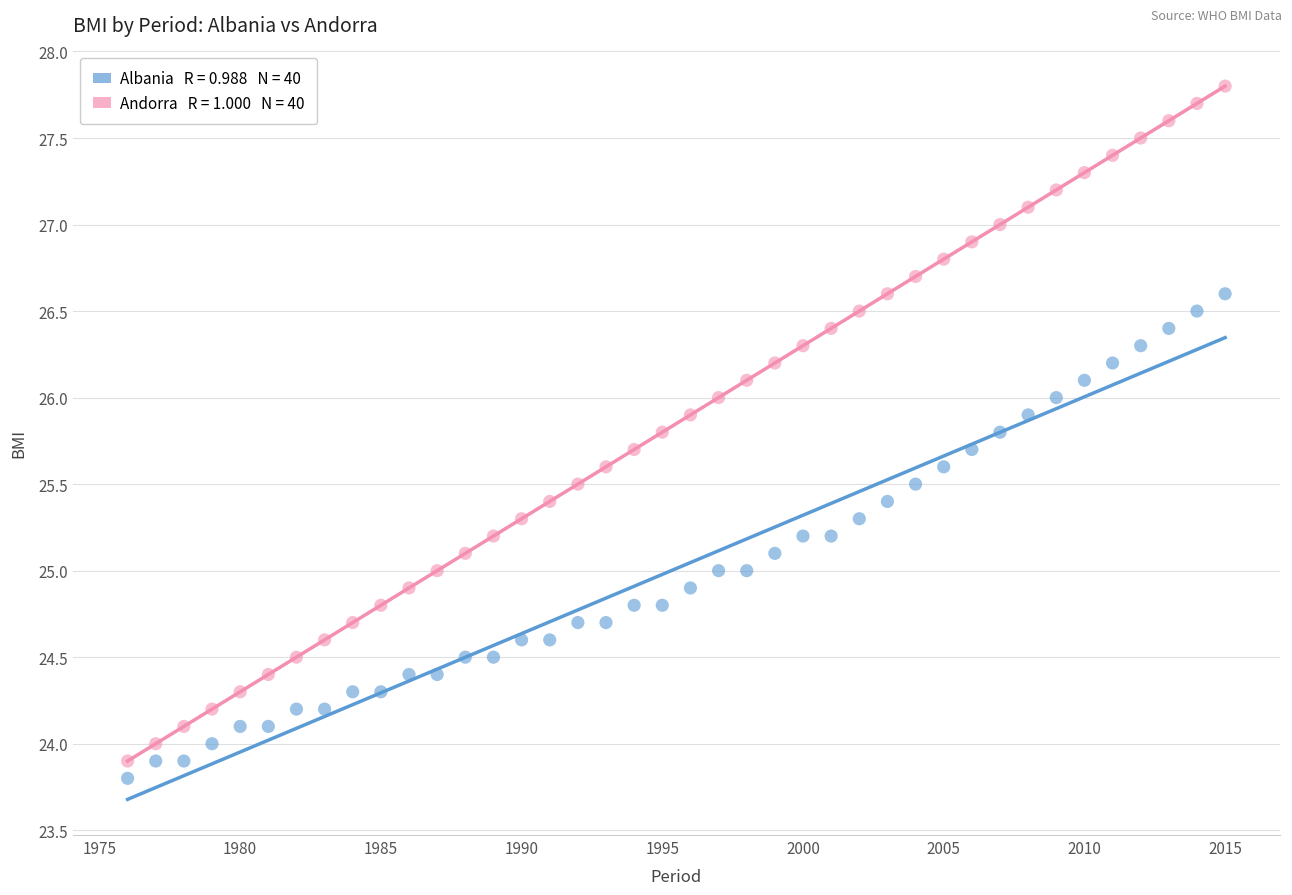

Across all data points, what is the range of Y values (max minus min)?

4.0